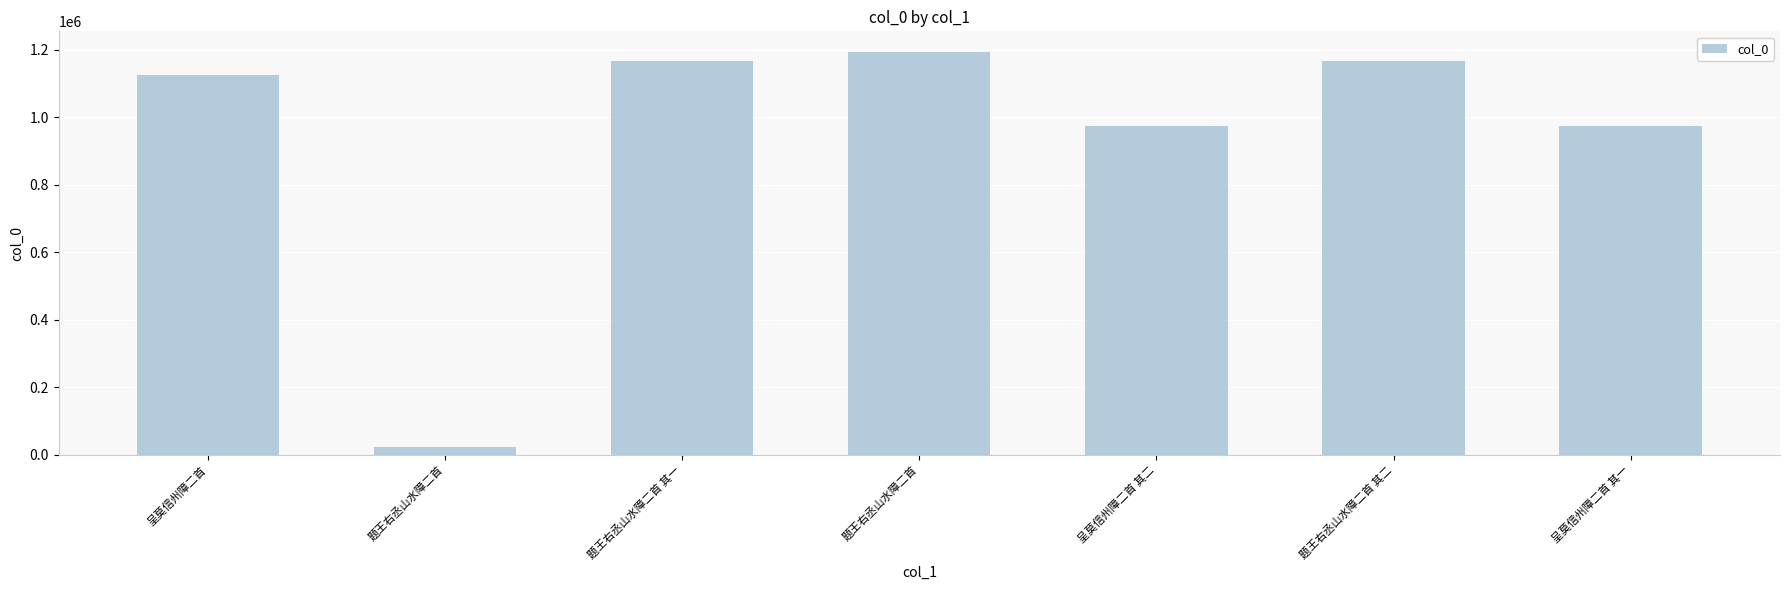

Which has a higher value, 题王右丞山水障二首 其一 or 题王右丞山水障二首 其二?

题王右丞山水障二首 其二